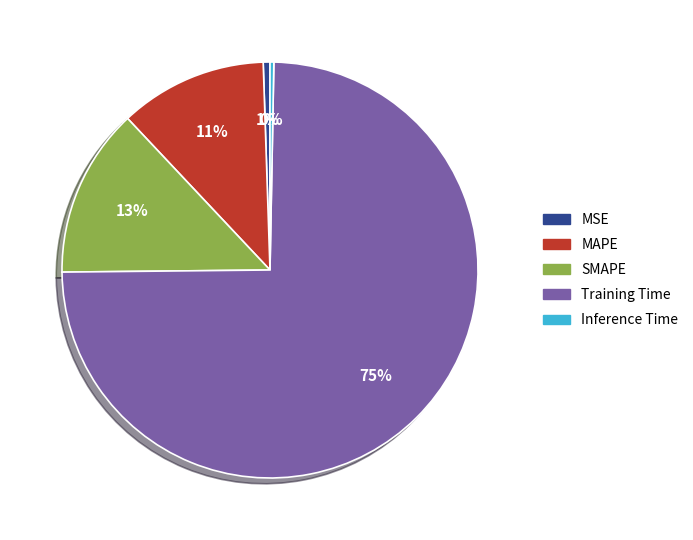

How many slices are in this pie chart?

5